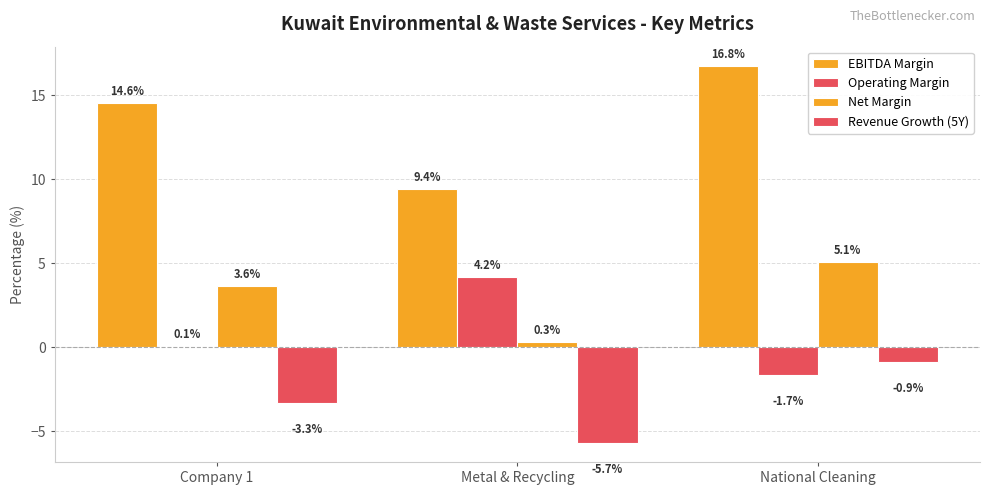

Reading right to left, what are all the values shown in this chart?

EBITDA Margin: 16.8	9.4	14.6
Operating Margin: -1.7	4.2	0.1
Net Margin: 5.1	0.3	3.6
Revenue Growth (5Y): -0.9	-5.7	-3.3